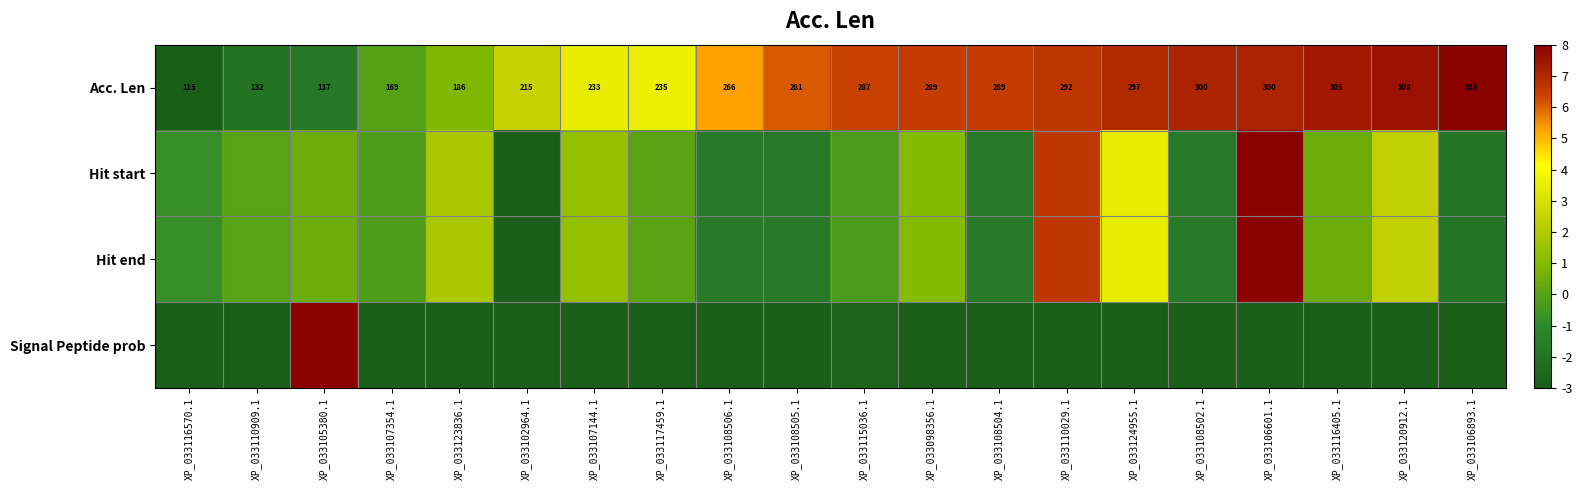

True or false: Hit start has a value of 2.3 at XP_033120912.1.

True